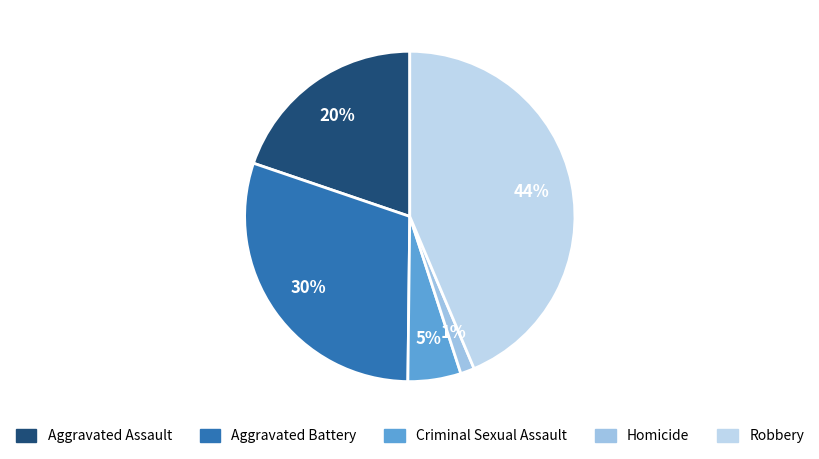

How many slices are in this pie chart?

5